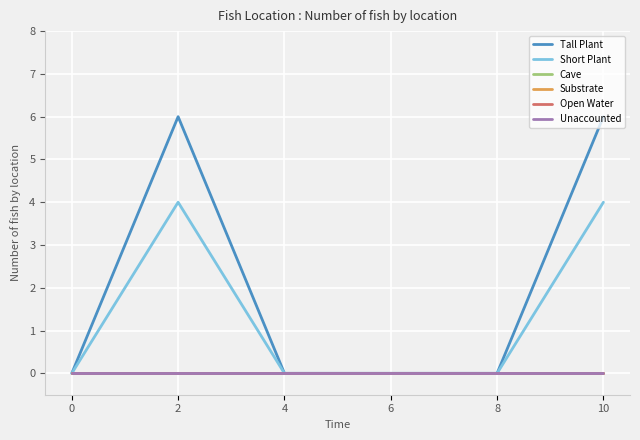

Reading left to right, transcribe all the data shown in this chart.

Tall Plant: 0	6	0	0	0	6
Short Plant: 0	4	0	0	0	4
Cave: 0	0	0	0	0	0
Substrate: 0	0	0	0	0	0
Open Water: 0	0	0	0	0	0
Unaccounted: 0	0	0	0	0	0